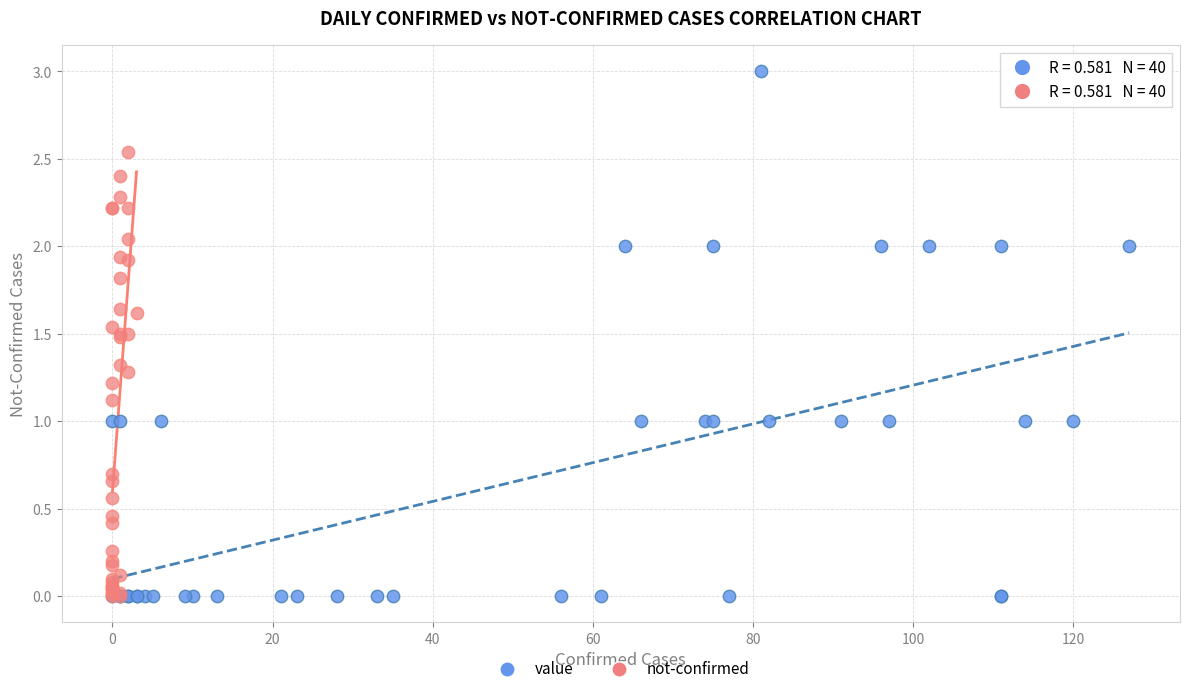

Which series has the widest spread of Y values?

value